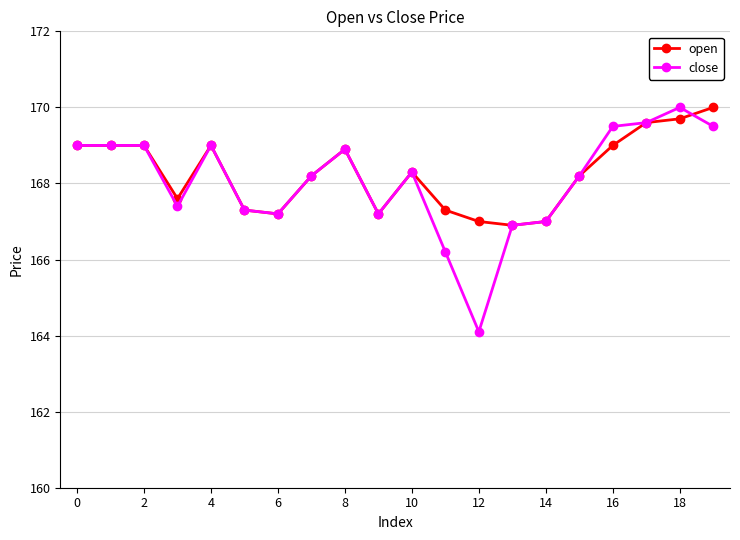

What is the greatest value displayed?

170.0